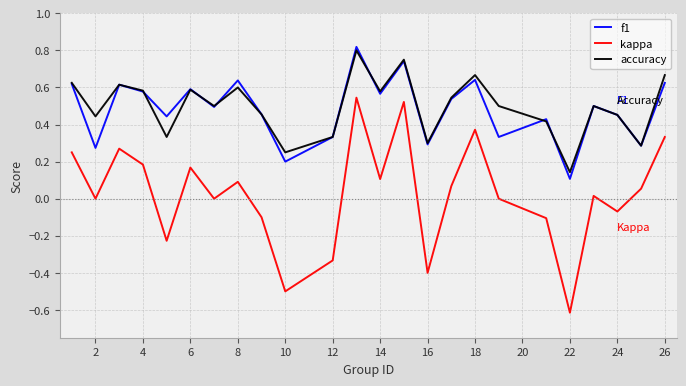

Which series has the largest range (max minus min)?

kappa